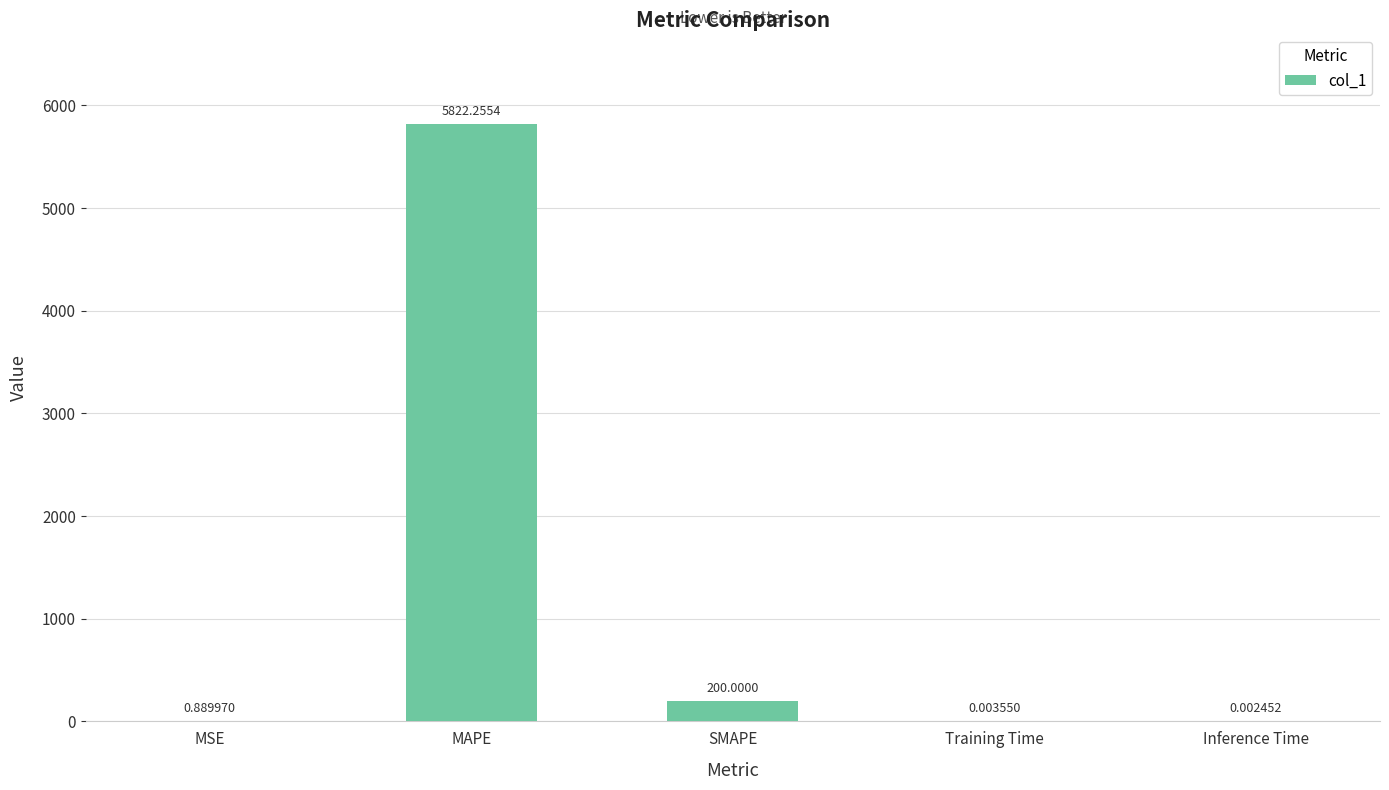

At which label is the value closest to 2911?

SMAPE